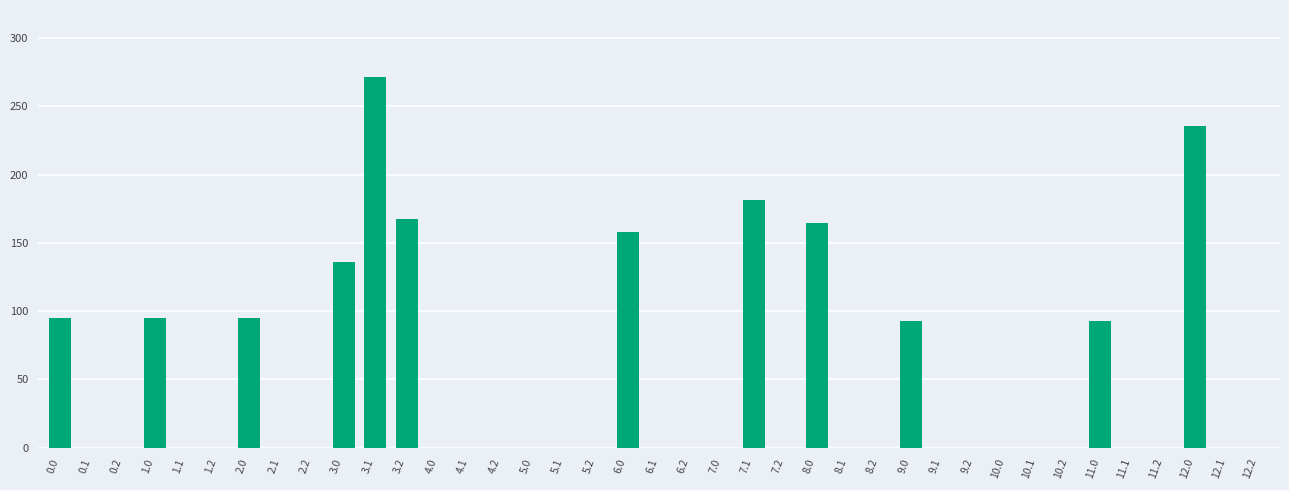

True or false: the data shows 0.0 at 6.2.

True